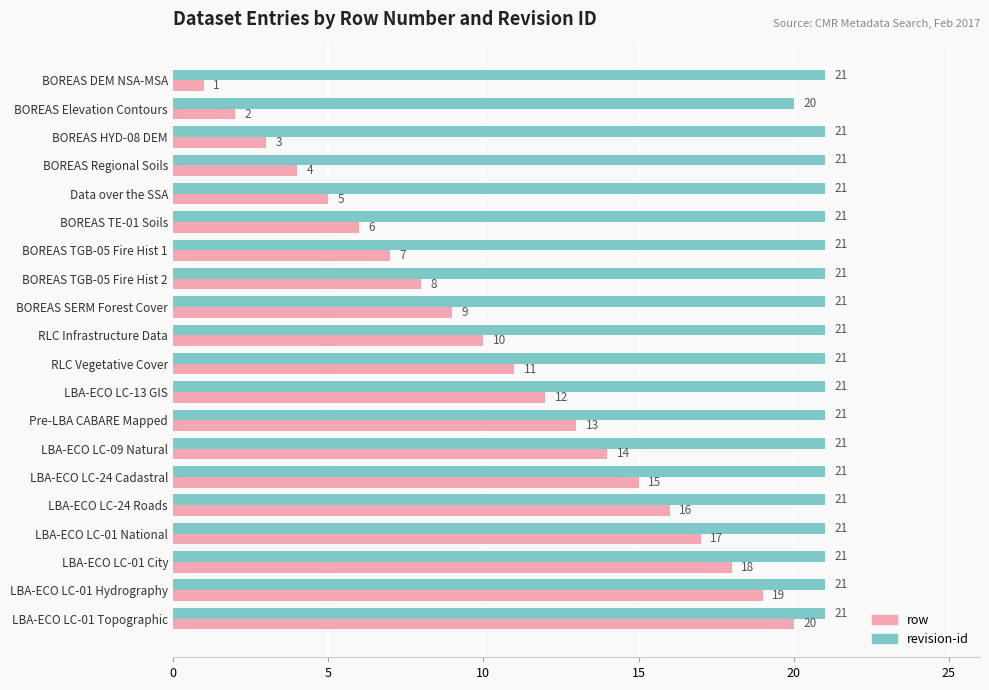

What are all the series names shown in the legend?

row, revision-id